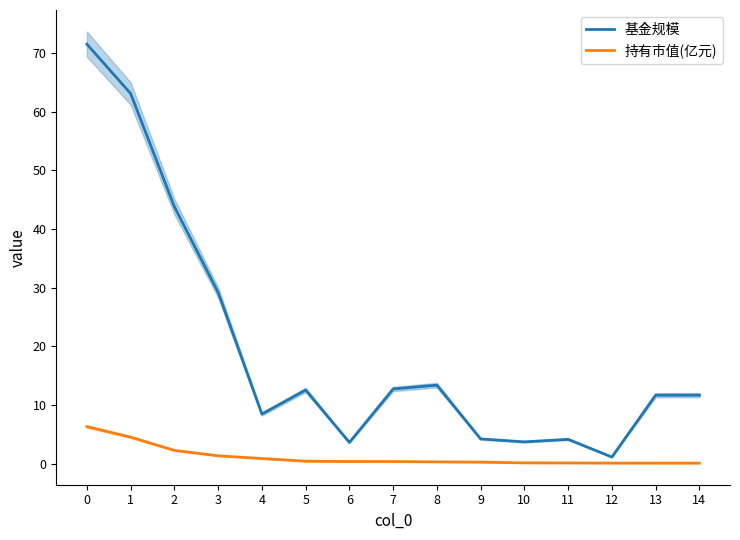

In 基金规模, how many points are lower than both neighbors (excluding endpoints)?

4